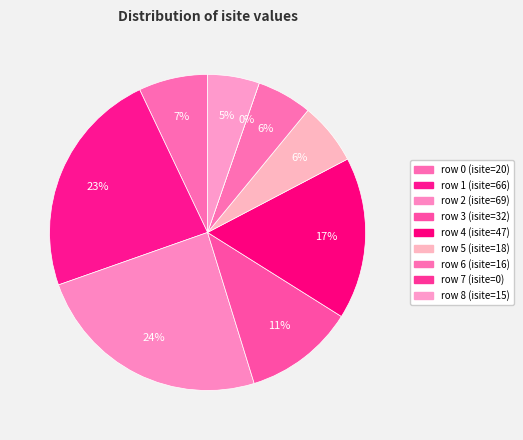

To the nearest percent, what percentage of the pie is 6?

6%